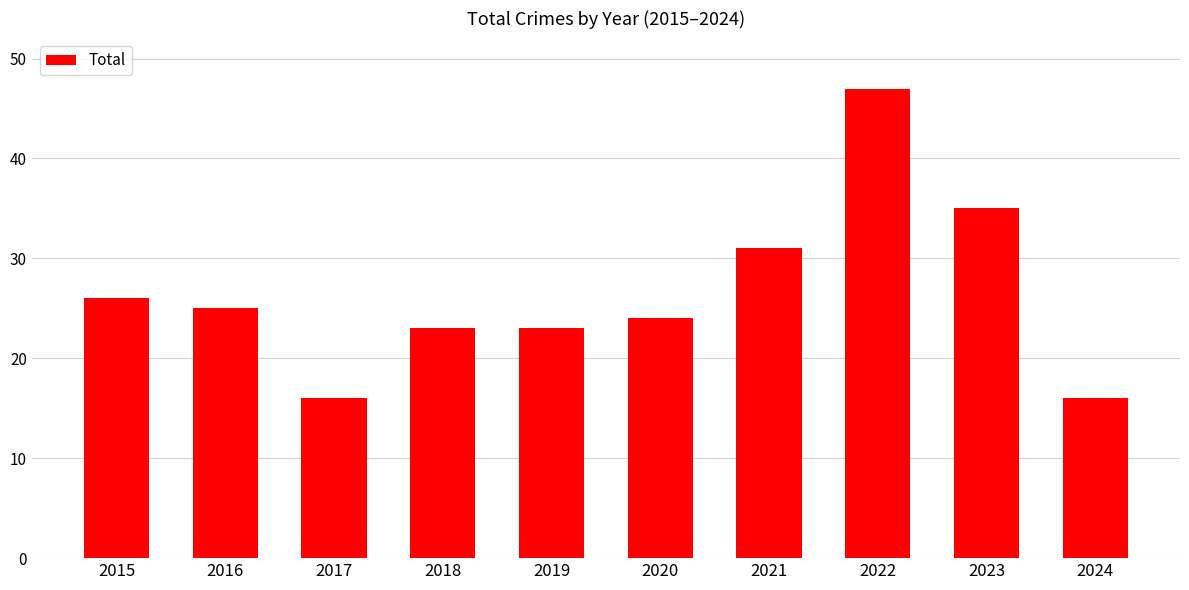

Where is the data nearest to the value 31?

2021